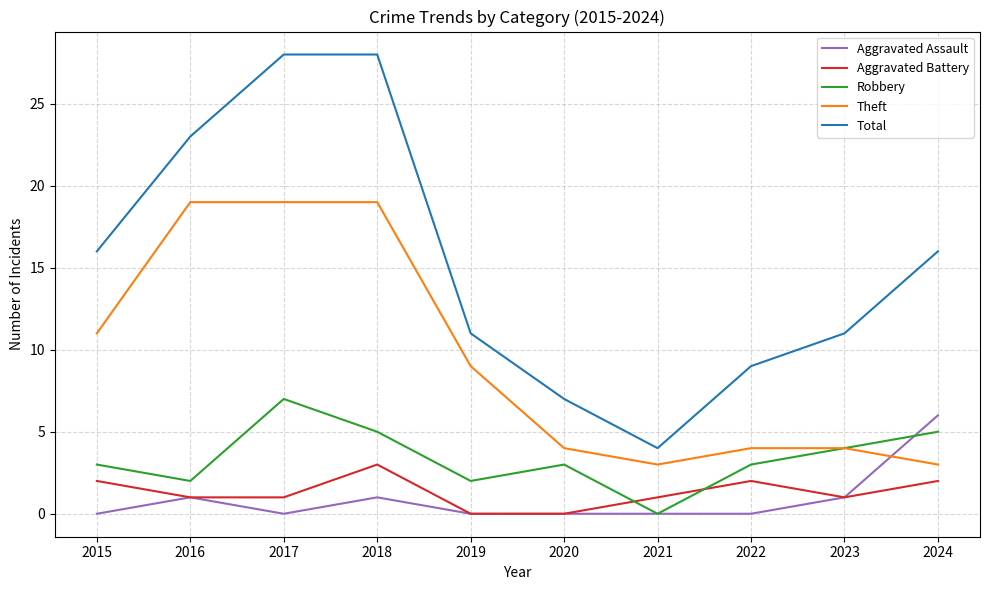

Count the number of categories in the chart.

10